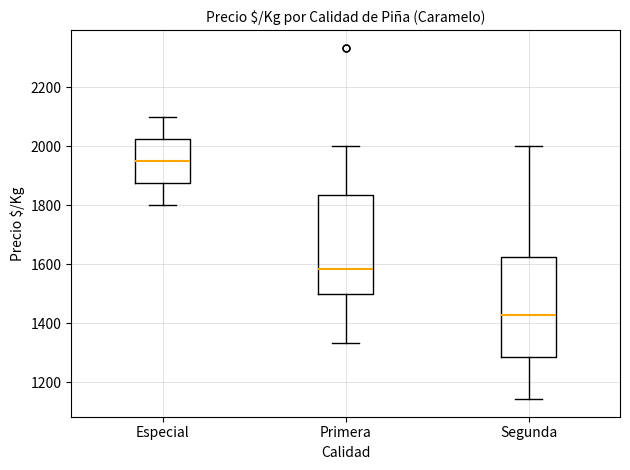

Where is the lower edge of the box for Especial on the y-axis? The values are not printed on the chart, so give them approximately, as read against the axis.

1880